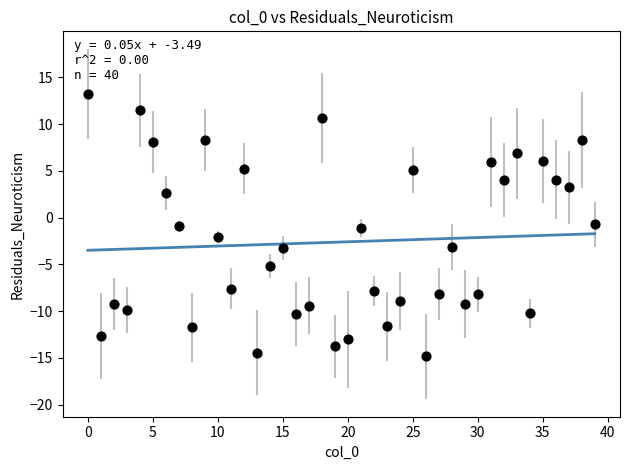

What is the range of Y values (max minus min)?

28.1